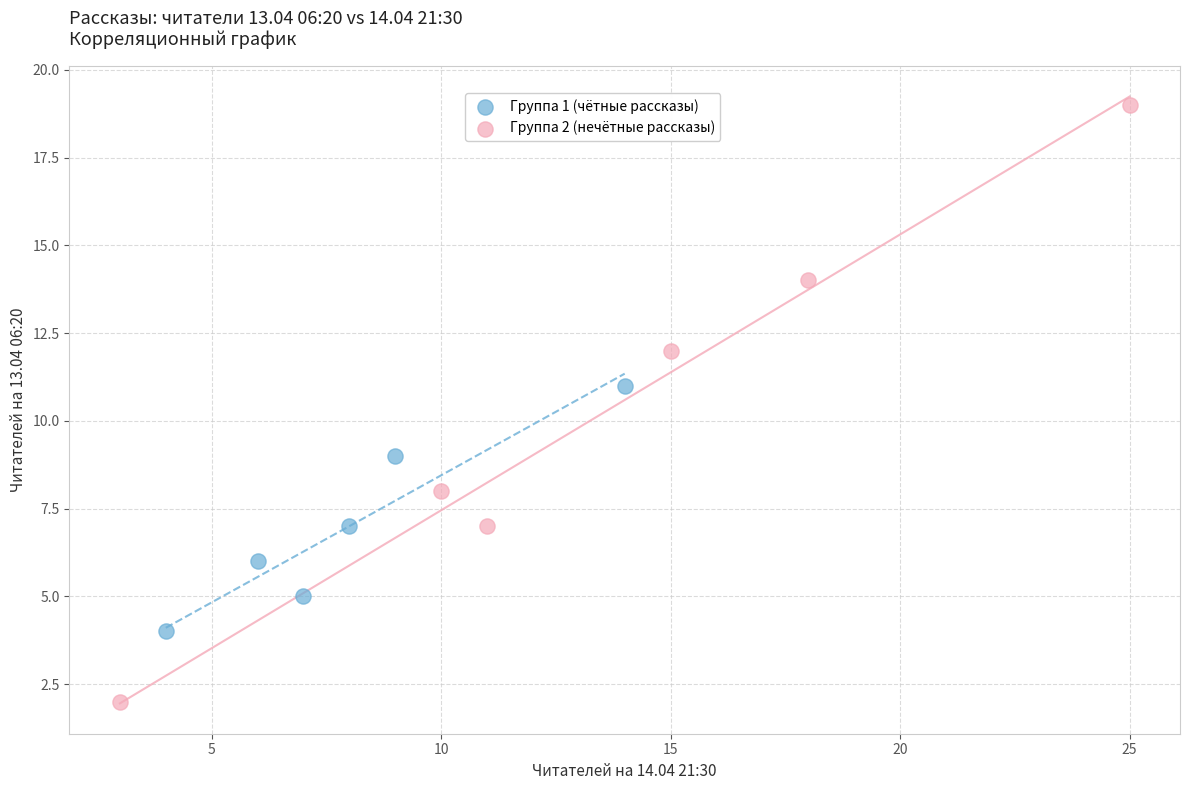

Which series has the widest spread of Y values?

Группа 2 (нечётные рассказы)